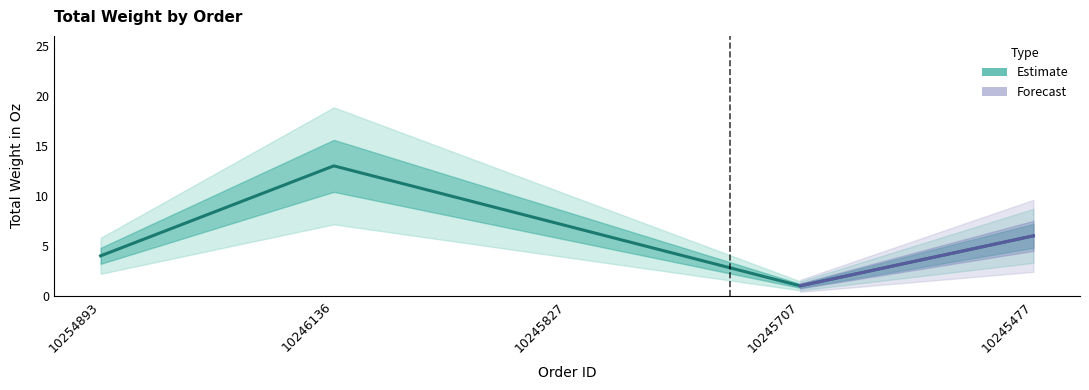

What is the change in value from 10254893 to 10245477?

+2